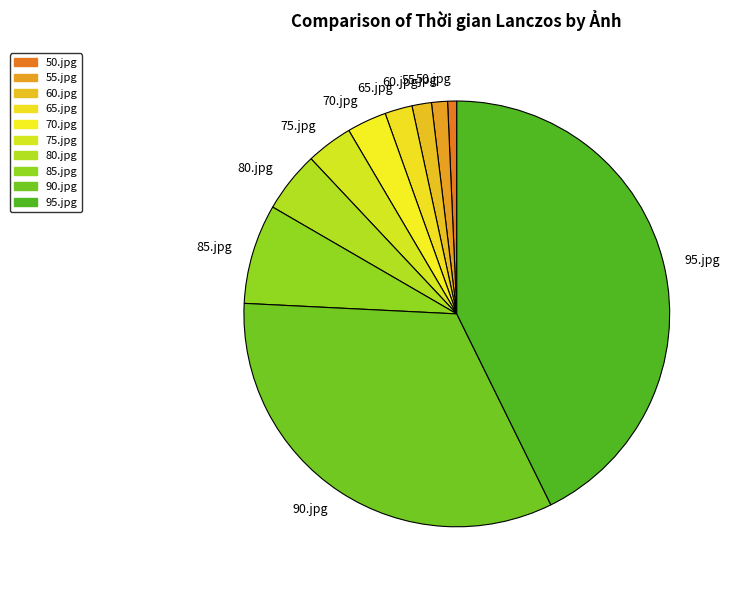

Is it true that 90.jpg is 33% of the pie?

True